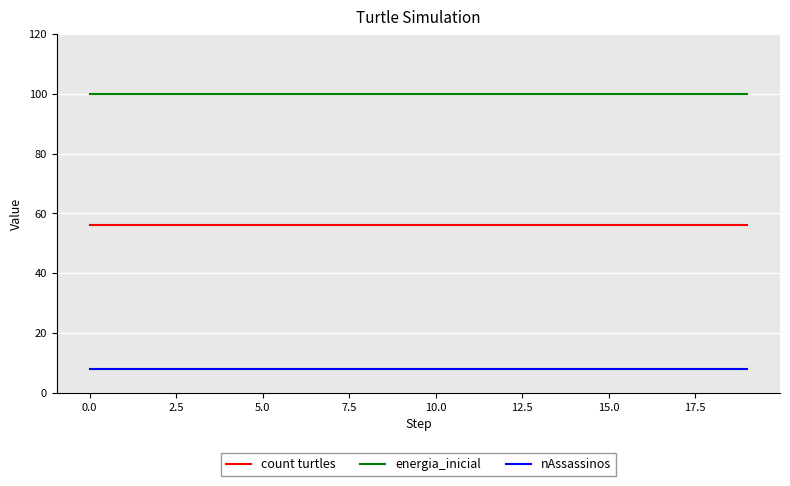

Count the number of data series in this chart.

3